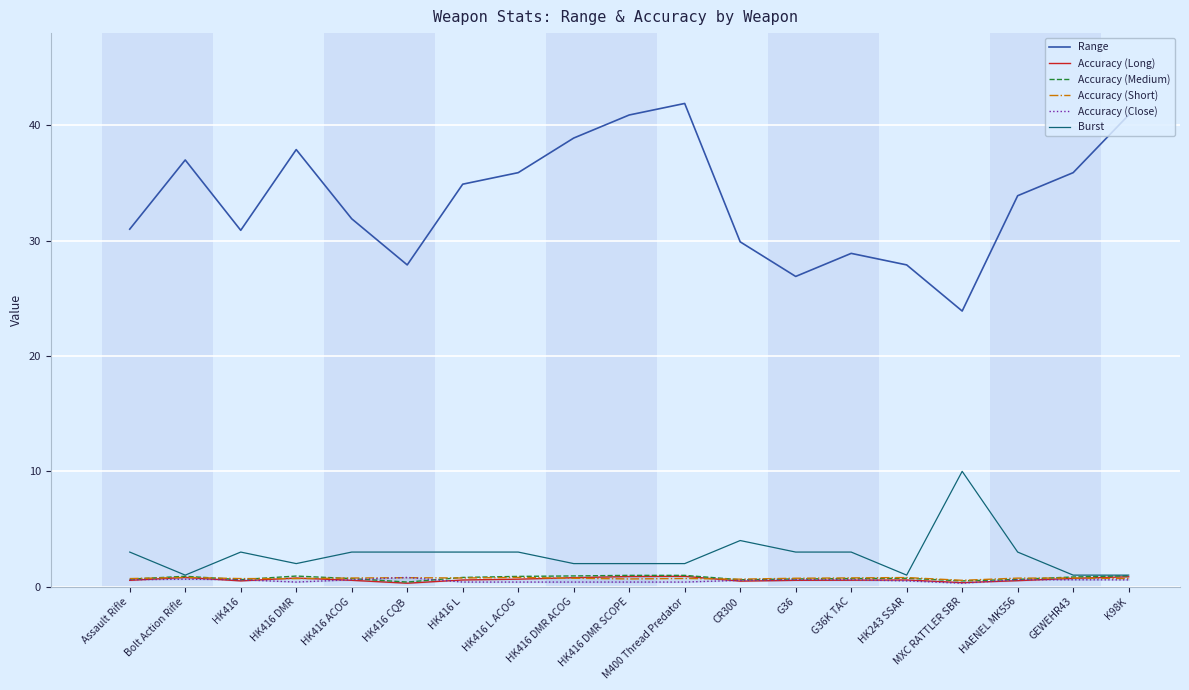

Count the number of data series in this chart.

6